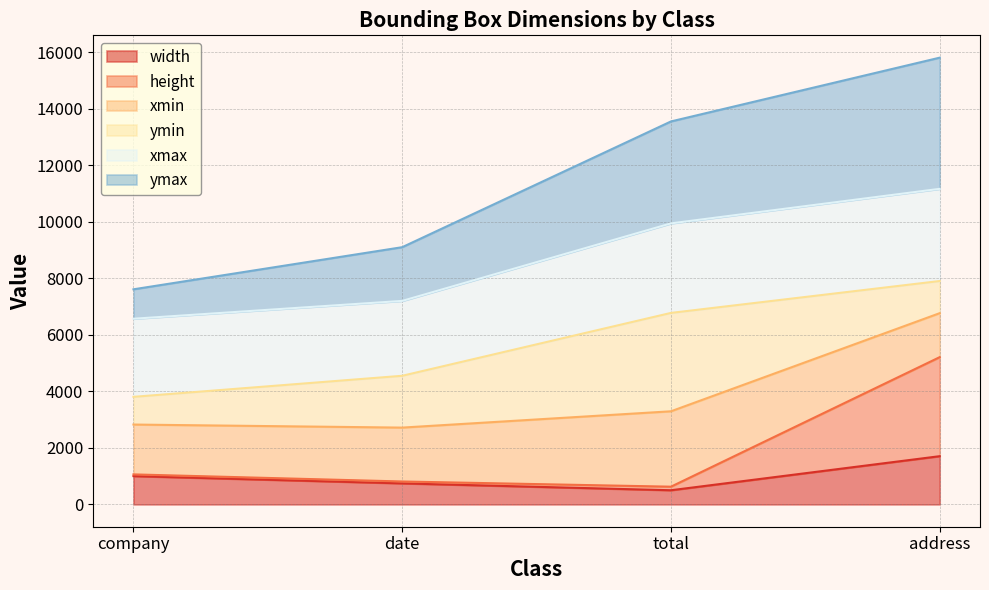

True or false: ymax has a value of 1870 at total.

False